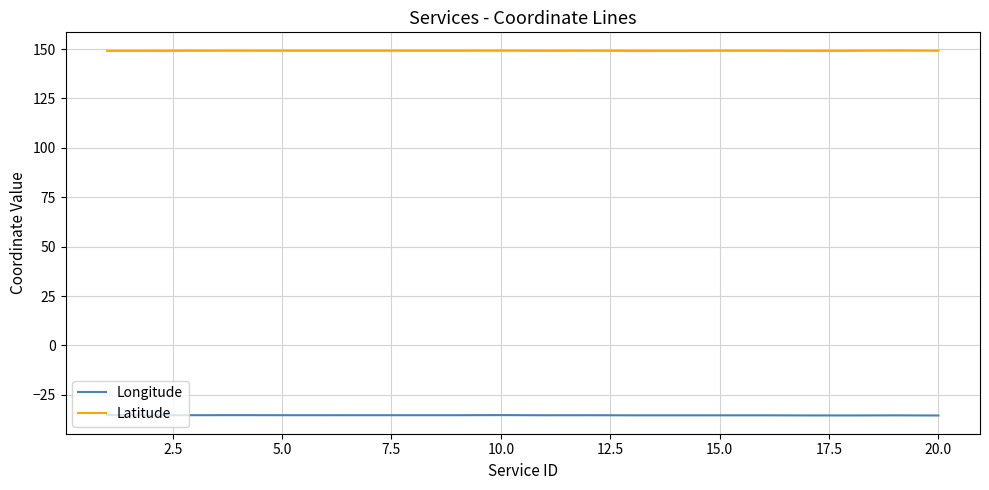

Count the number of data series in this chart.

2